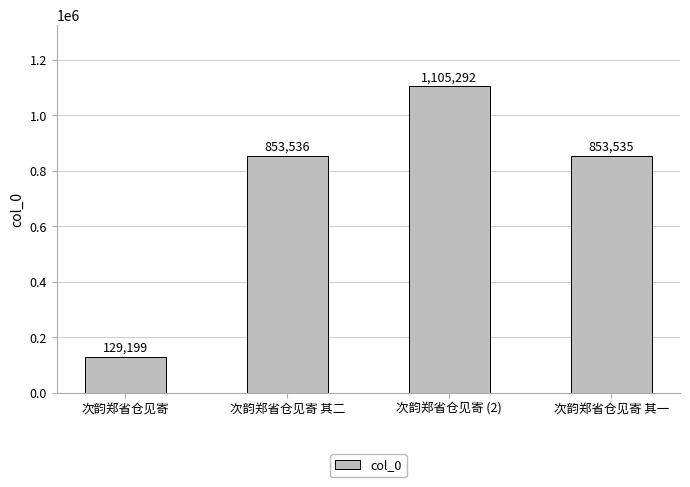

What is the difference between the maximum and minimum values?

976093